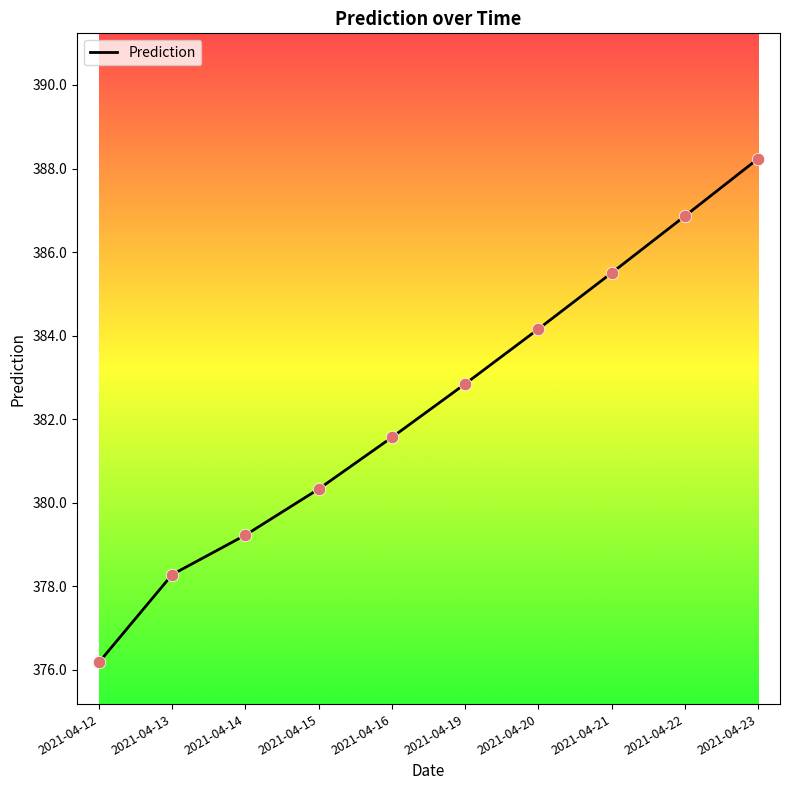

Approximately how many times larger is the value at 2021-04-22 compared to 2021-04-23?

1.0